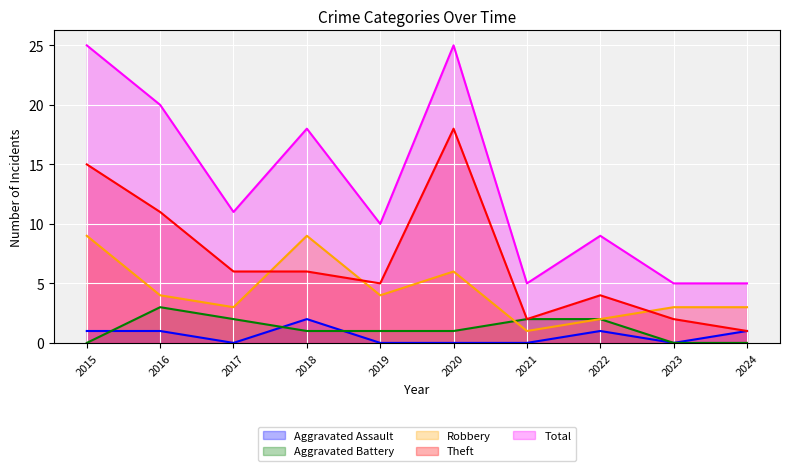

How many interior local peaks does the Robbery series have?

2